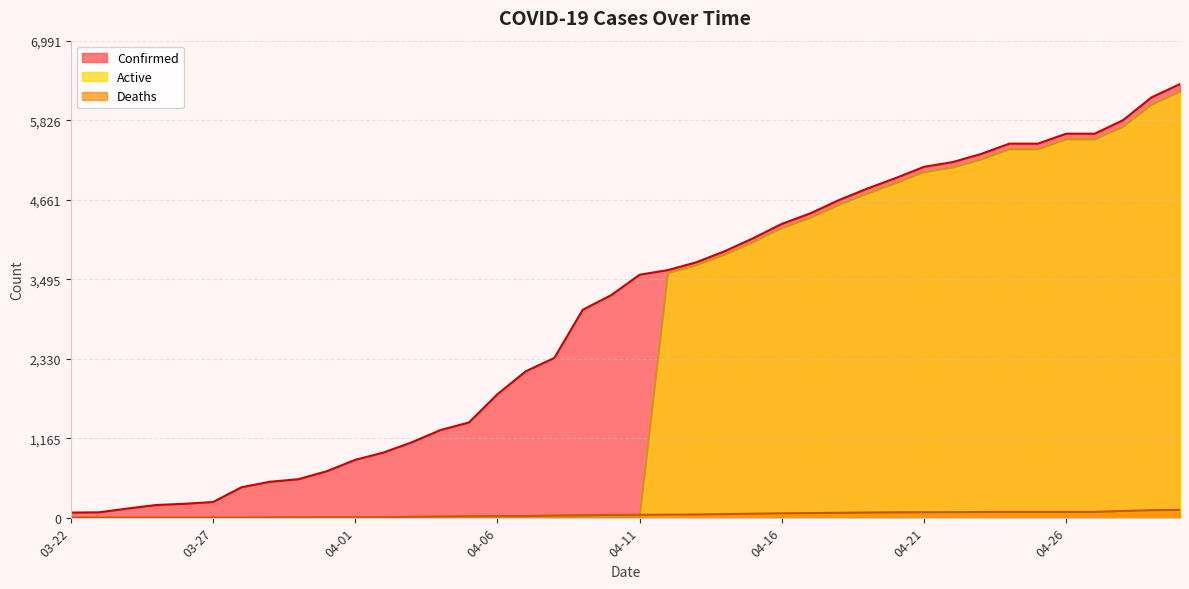

Does the chart have visible grid lines?

Yes